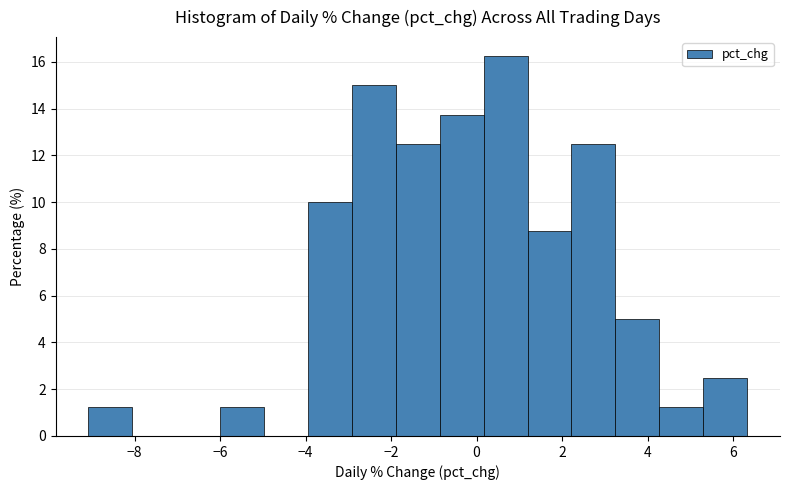

Reading left to right, transcribe this chart: for each bar, give the range it covers on the x-axis and its height. Neither the bar edges nor the heights are printed on the chart, so give them approximately, as read against the axes.

-9.0 to -8.0: 1.2
-8.0 to -7.0: 0
-7.0 to -6.0: 0
-6.0 to -5.0: 1.2
-5.0 to -4.0: 0
-4.0 to -3.0: 10.0
-3.0 to -1.8: 15.0
-1.8 to -0.8: 12.6
-0.8 to 0.2: 13.8
0.2 to 1.2: 16.2
1.2 to 2.2: 8.8
2.2 to 3.2: 12.6
3.2 to 4.2: 5.0
4.2 to 5.4: 1.2
5.4 to 6.4: 2.6